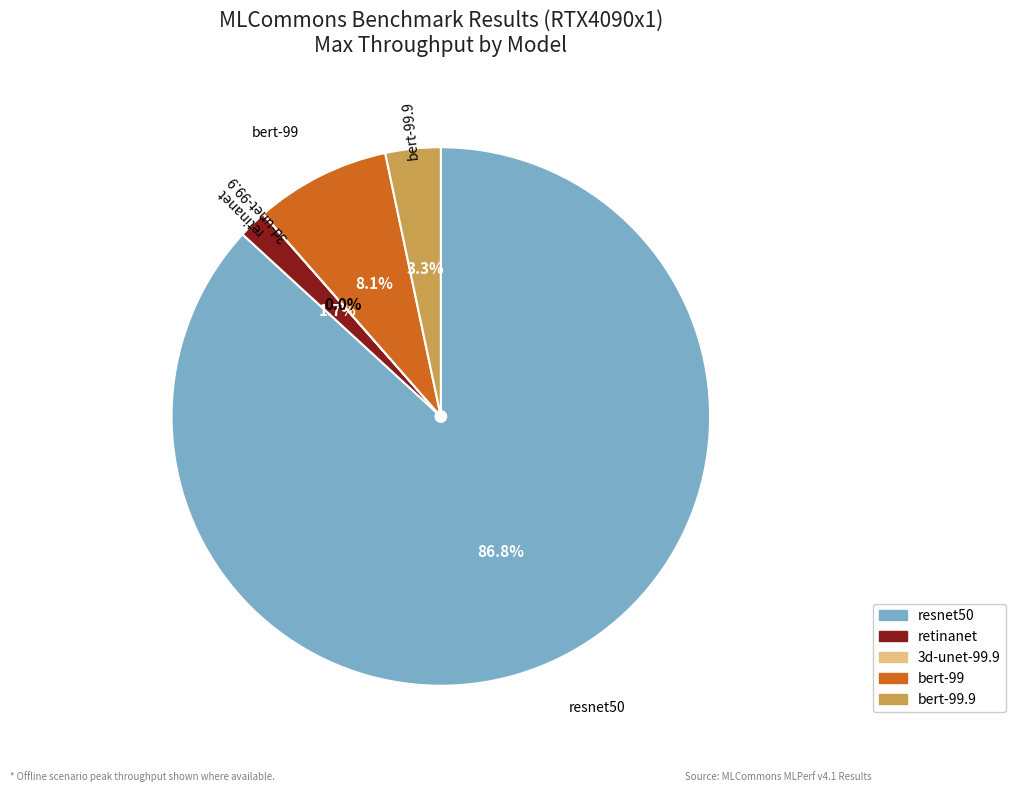

Combined, what portion of the pie is retinanet and bert-99.9?

5.0%